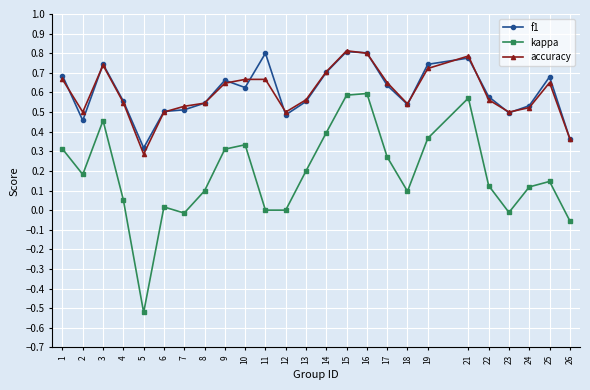

At which category does the chart reach its minimum across all series?

5